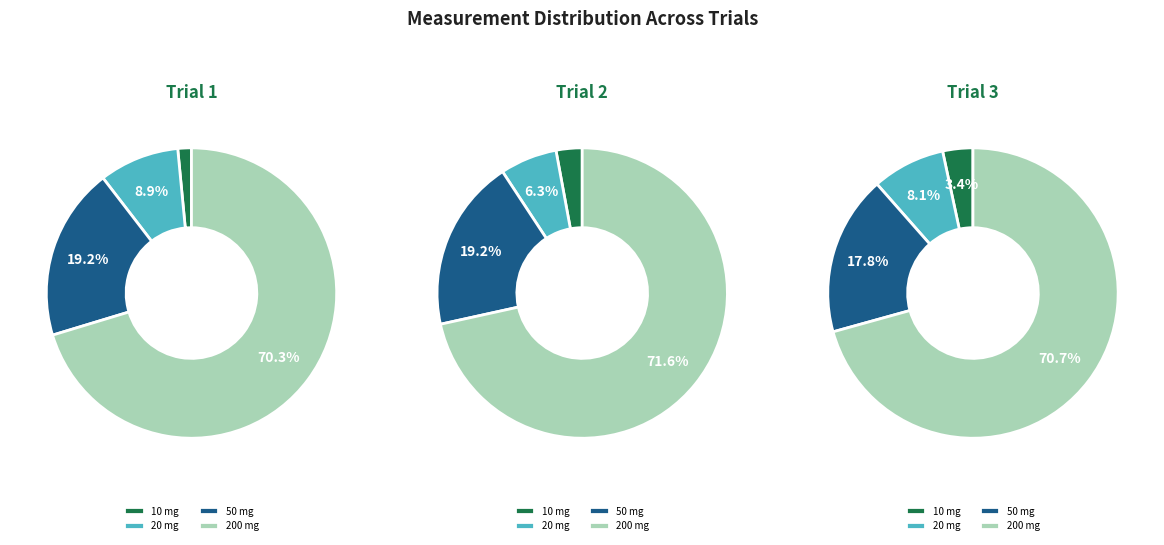

How many segments does this pie chart have?

4